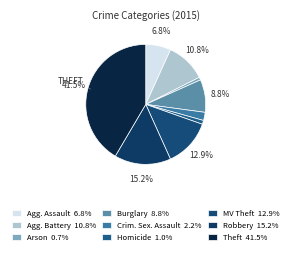

How many slices are in this pie chart?

9